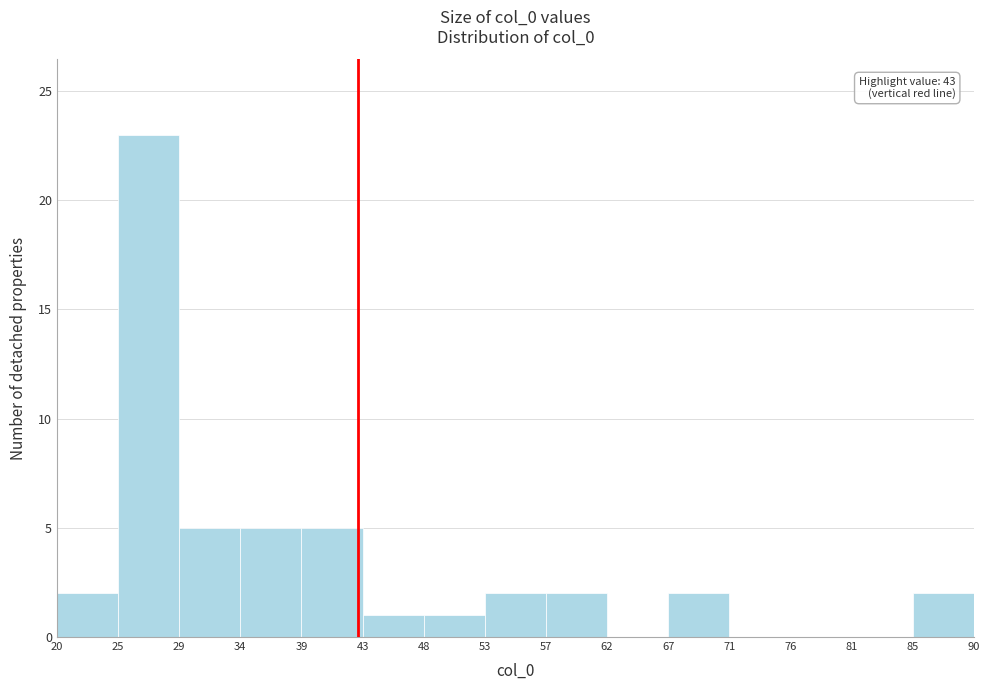

Which range on the x-axis has the tallest bar?

25 to 29